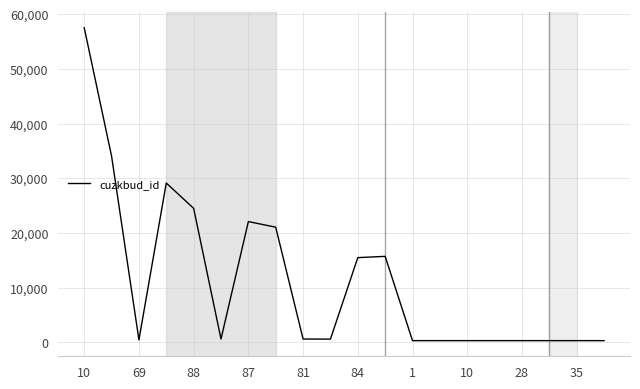

What is the maximum value shown in the chart?

57537.7